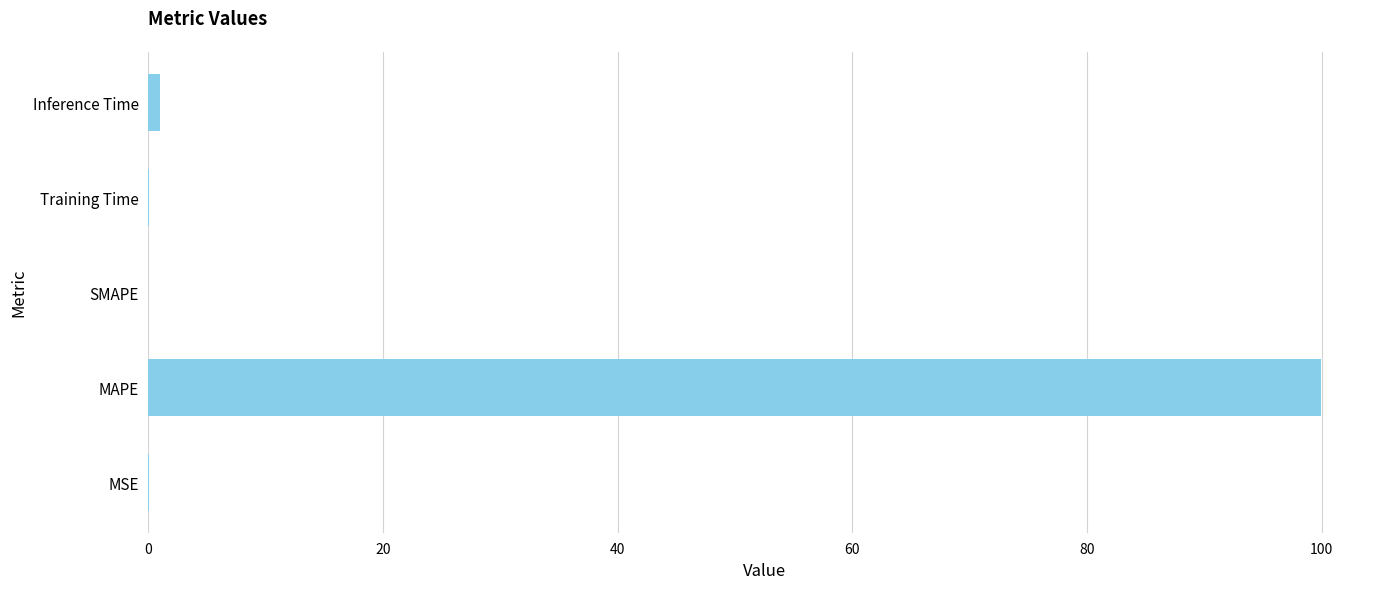

Is it true that the value at SMAPE is 51.9?

False